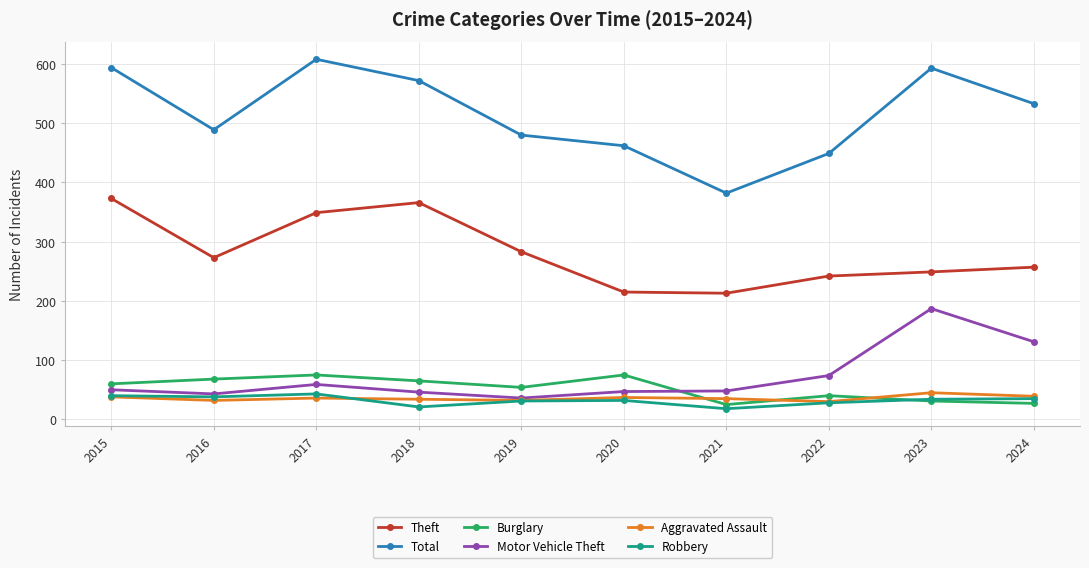

Does the chart display data point markers on the line(s)?

Yes